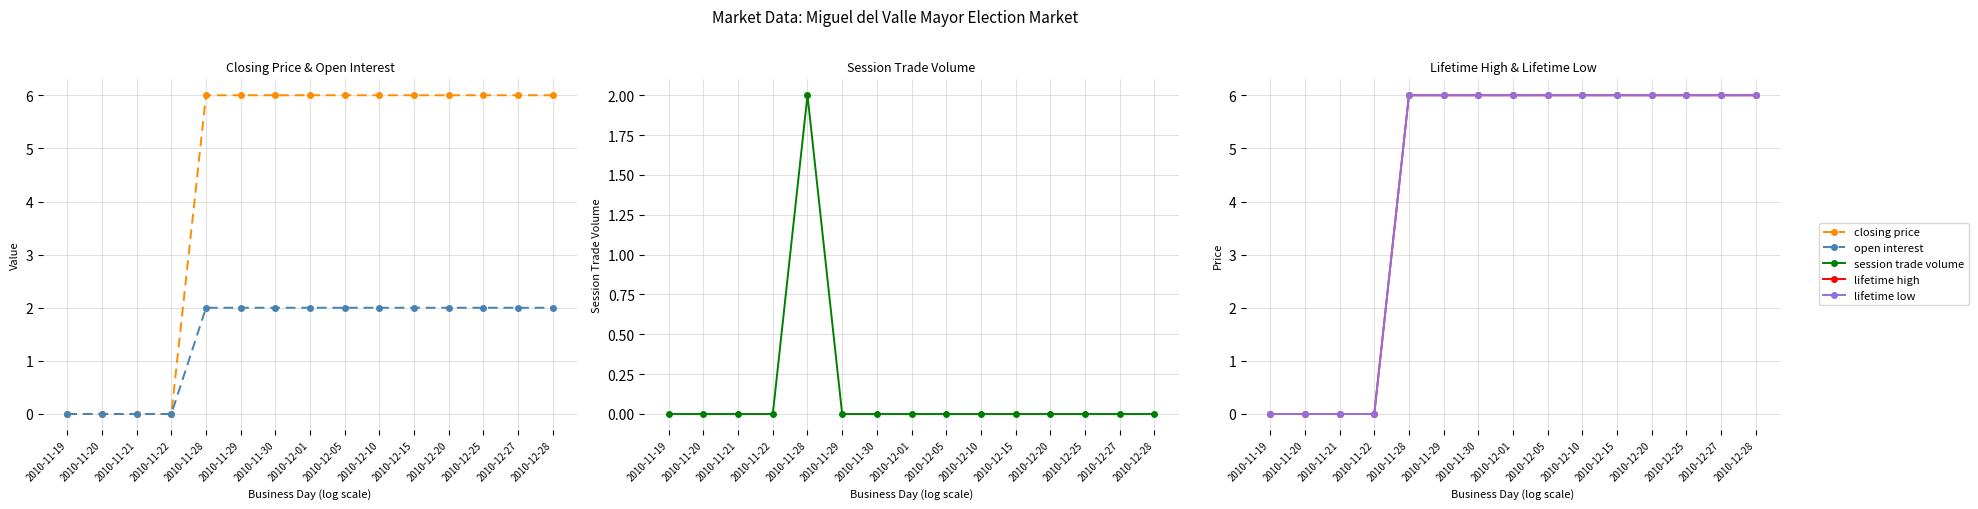

Which series changed the most between 2010-11-19 and 2010-11-29?

closing price